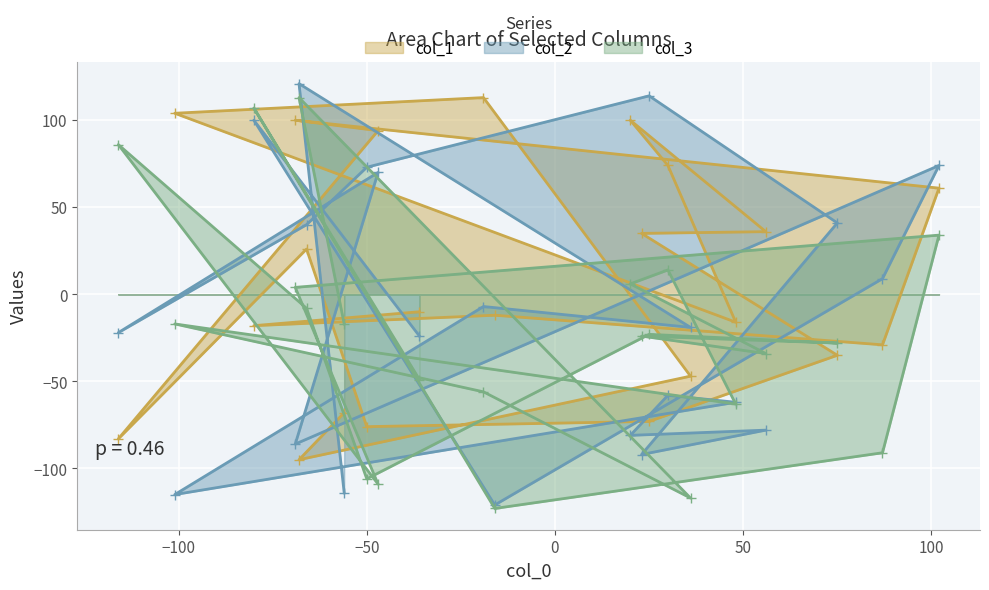

What is the minimum value for col_3?

-123